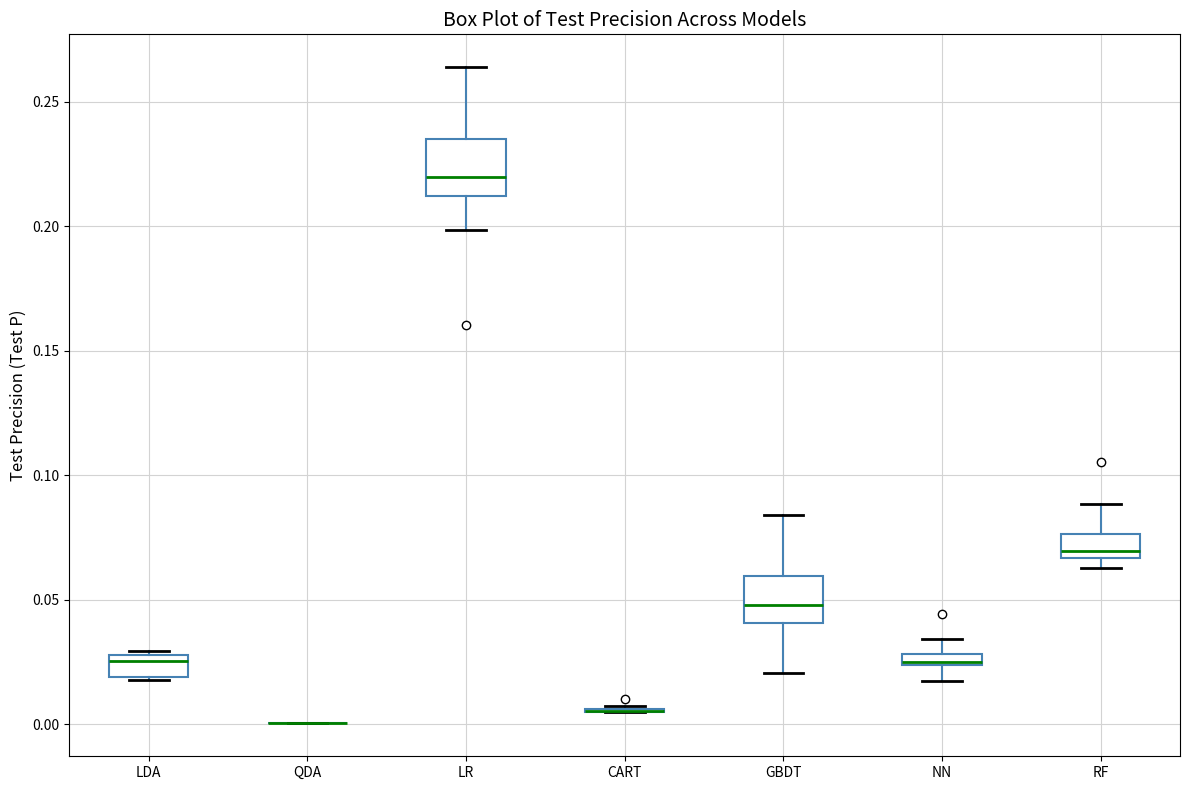

Where is the upper edge of the box for LR on the y-axis? The values are not printed on the chart, so give them approximately, as read against the axis.

0.235